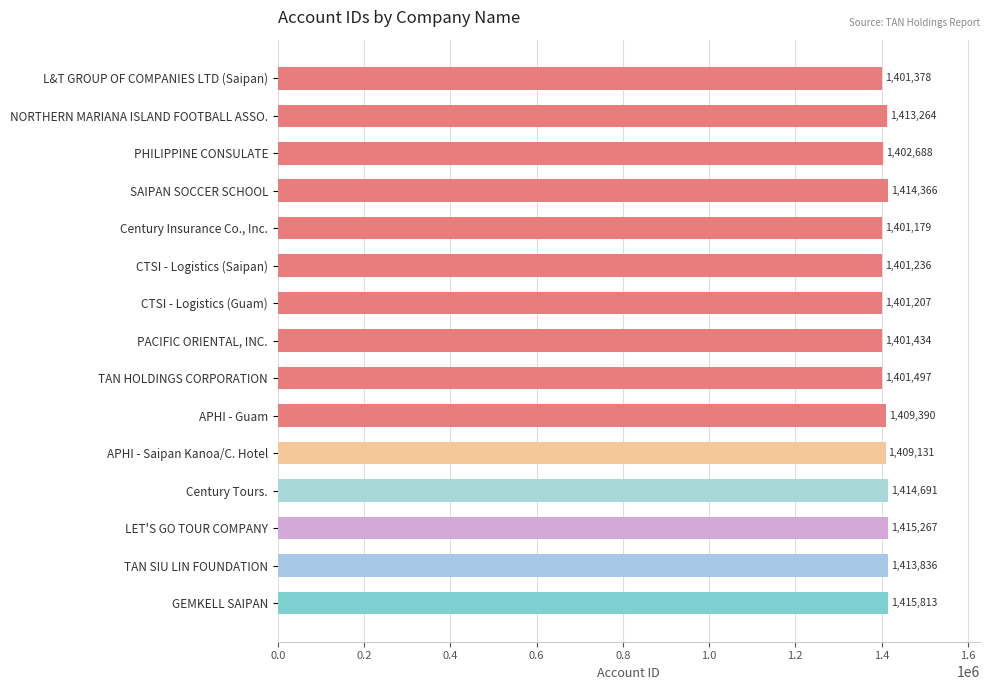

At which category does the chart reach its minimum across all series?

Century Insurance Co., Inc.